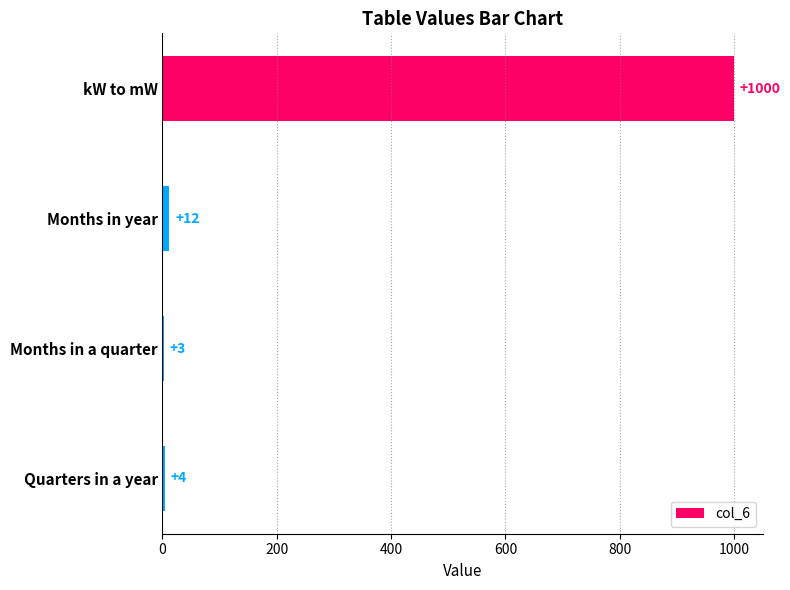

Reading top to bottom, transcribe all the data shown in this chart.

kW to mW=1000	Months in year=12	Months in a quarter=3	Quarters in a year=4